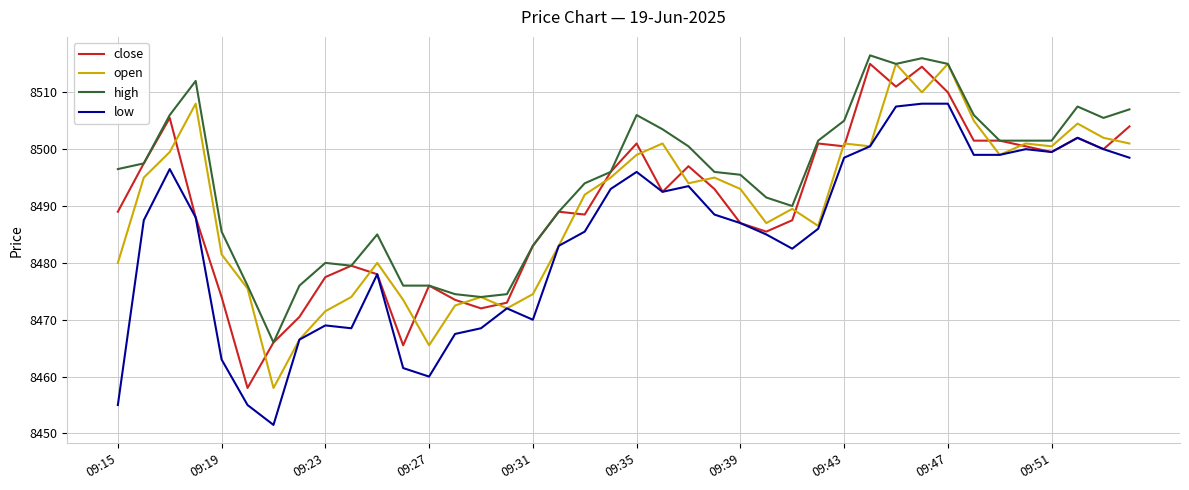

Is this an area chart (filled region under the line)?

No